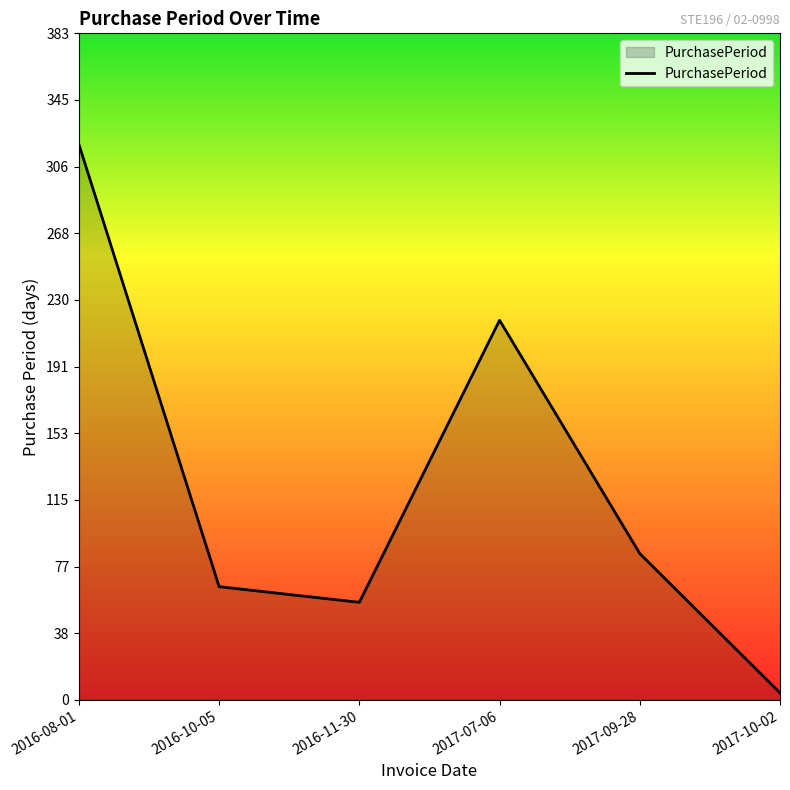

Which label corresponds to the largest value in the chart?

2016-08-01